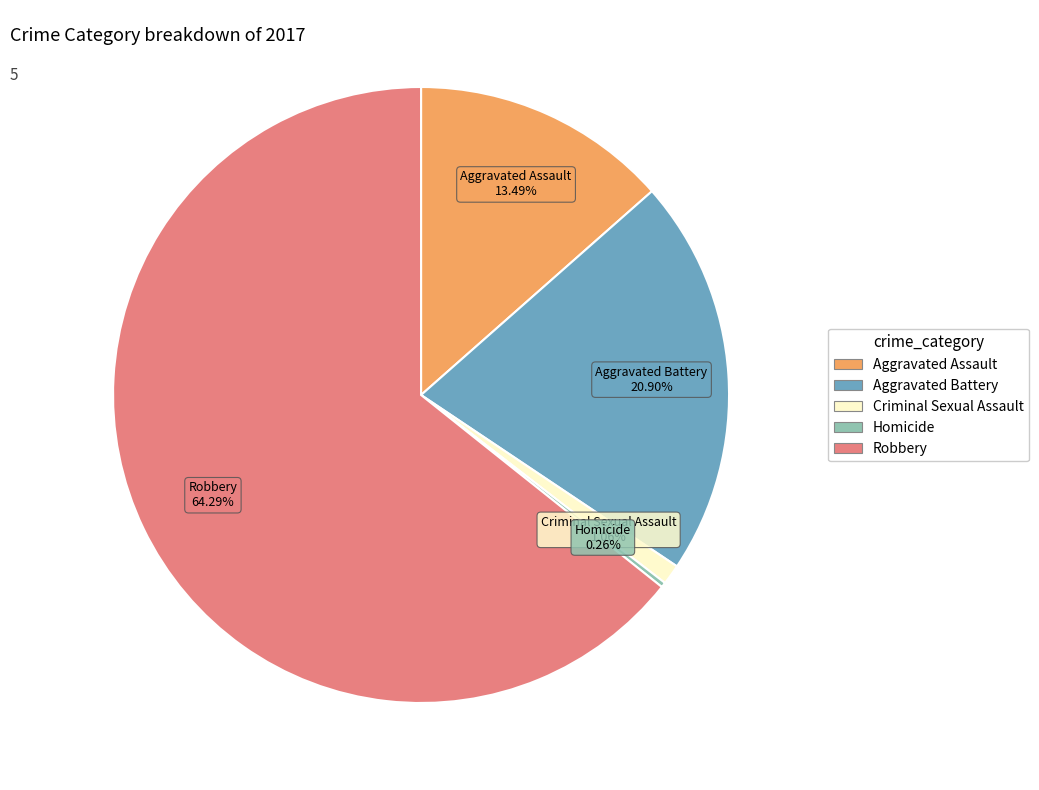

Which has a higher value, Aggravated Assault or Robbery?

Robbery